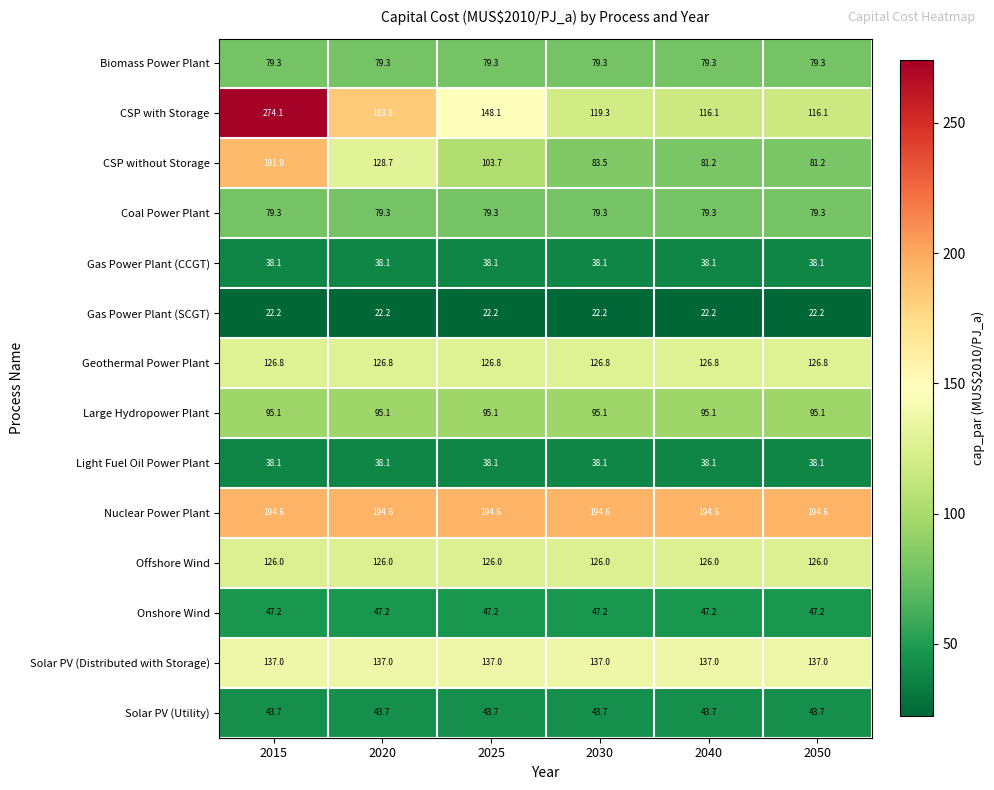

Which series changed the most between 2015 and 2050?

CSP with Storage